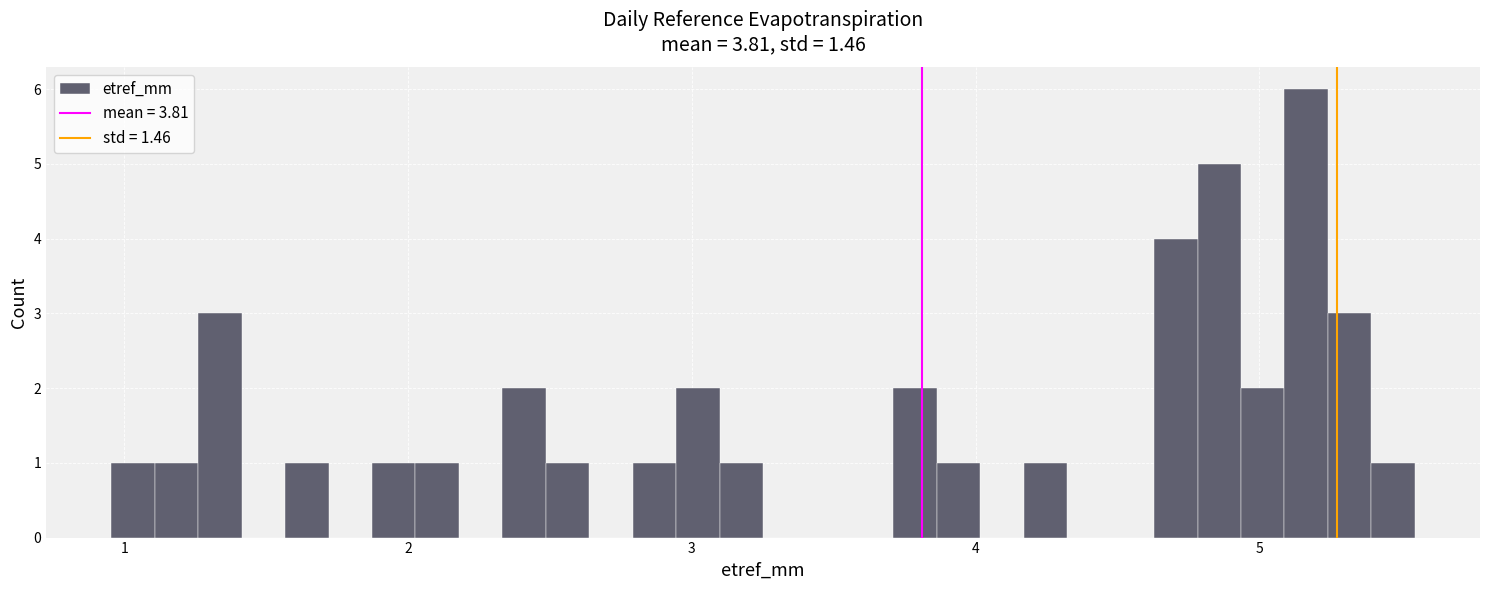

Read against the x-axis, roughly where is the centre of the tallest bar?

5.2